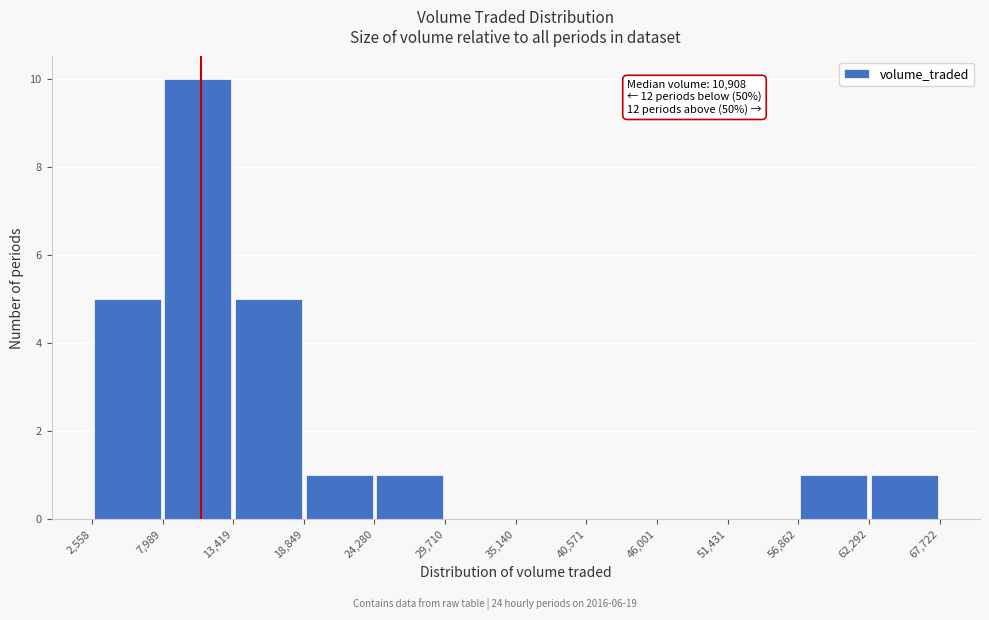

Which range on the x-axis has the tallest bar?

7,989 to 13,419